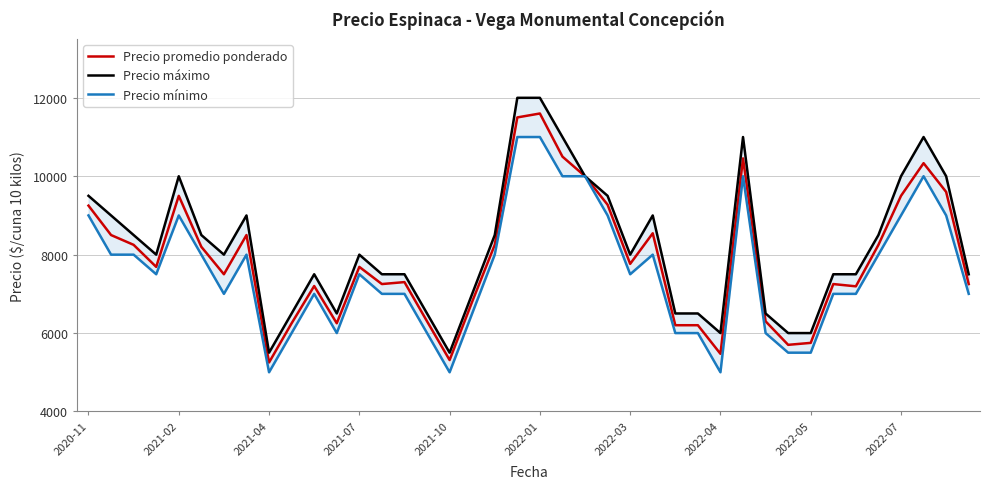

The value of Precio promedio ponderado at 2021-02 is 9500. True or false?

True